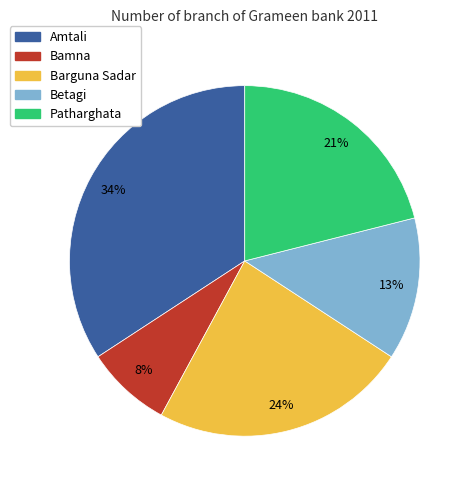

The Amtali slice represents 46% of the pie. True or false?

False